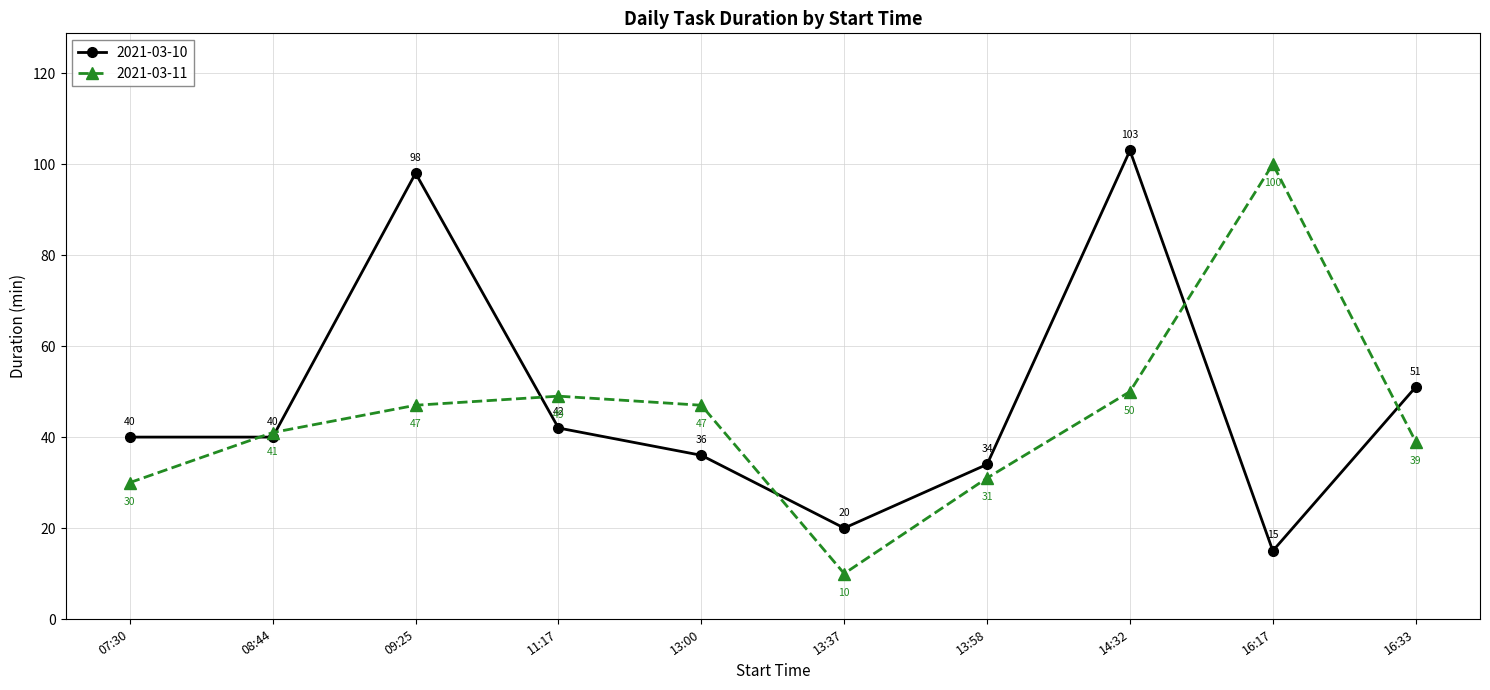

At which category is the sum across all series the highest?

14:32